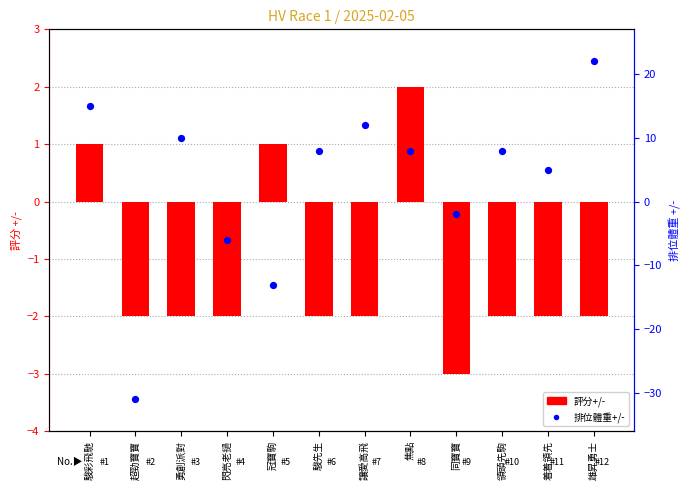

Which series has the widest spread of Y values?

排位體重+/-